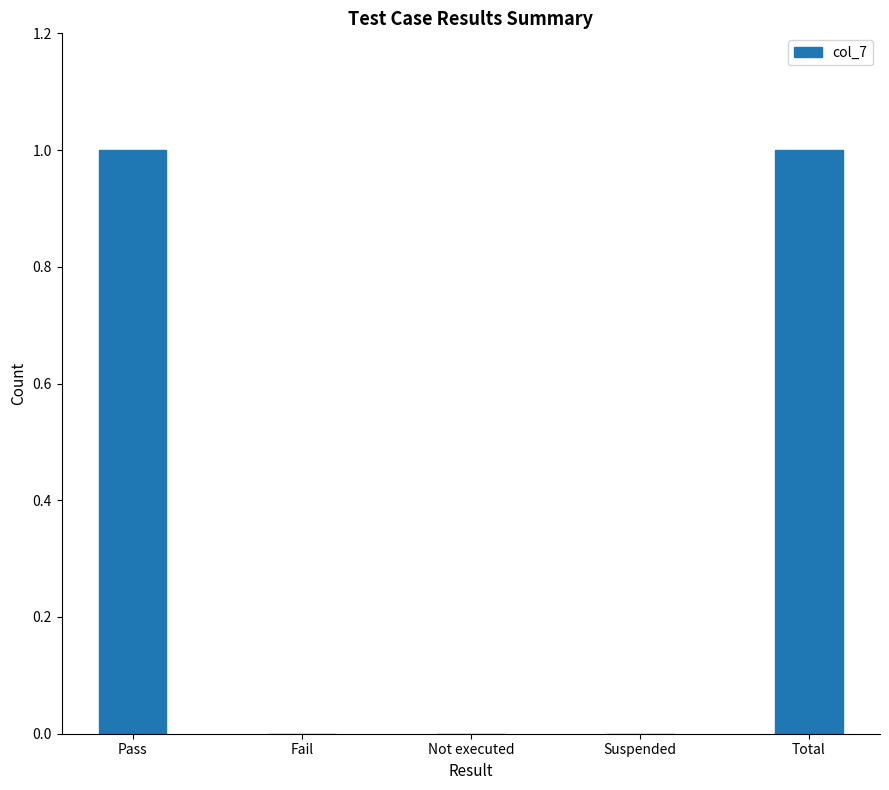

Reading left to right, extract all data points from this chart.

Pass=1	Fail=0	Not executed=0	Suspended=0	Total=1